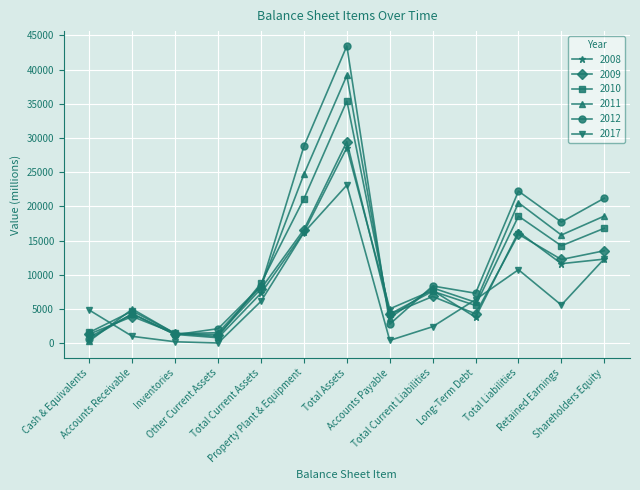

Which series has the widest spread of values?

2012